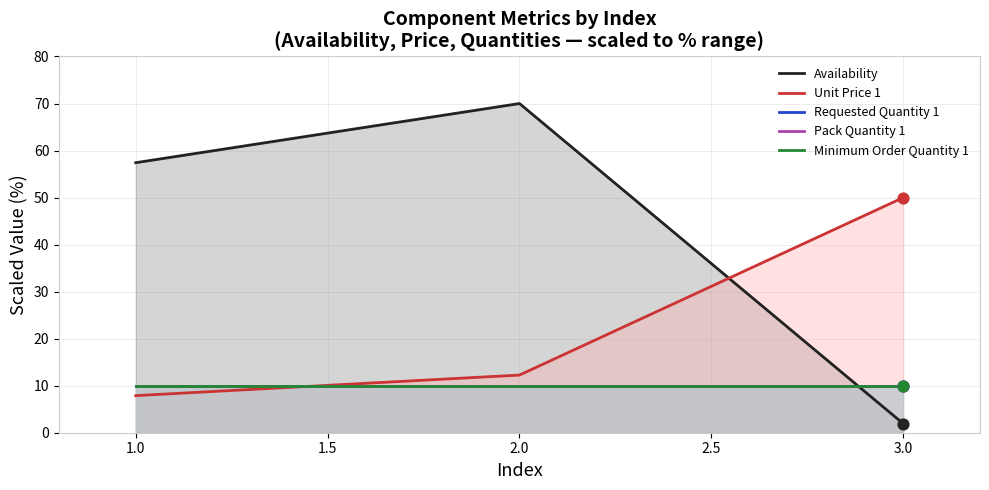

At how many categories does at least one series exceed 45?

3